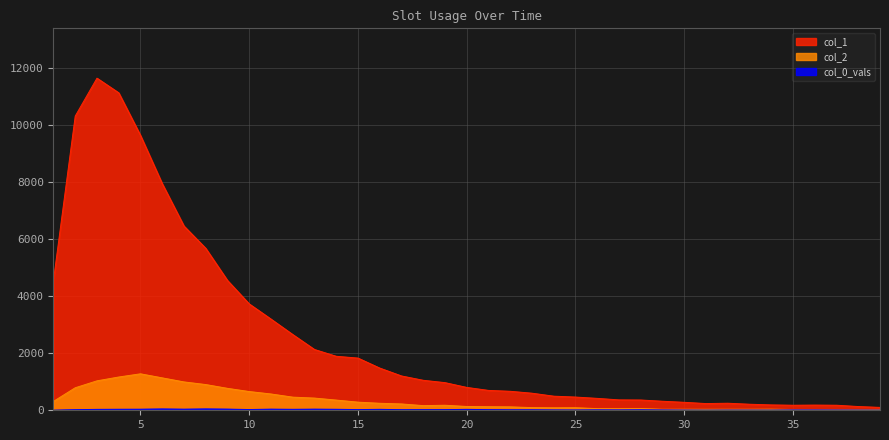

What is the spread (max minus min) of values at 25?

453